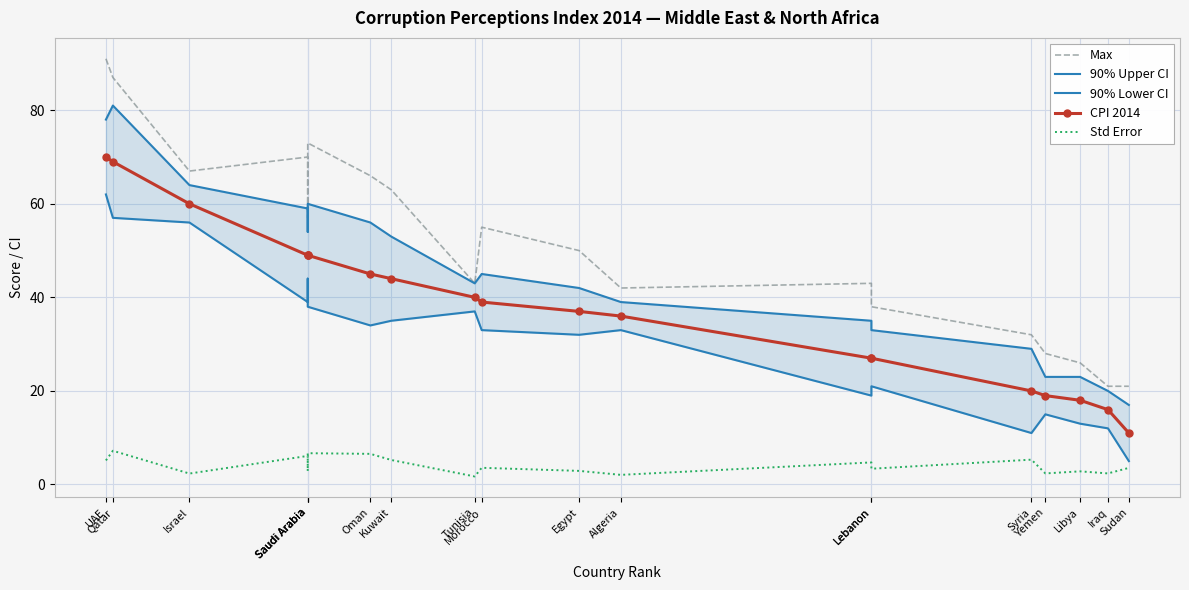

At which label does Max reach its peak?

UAE